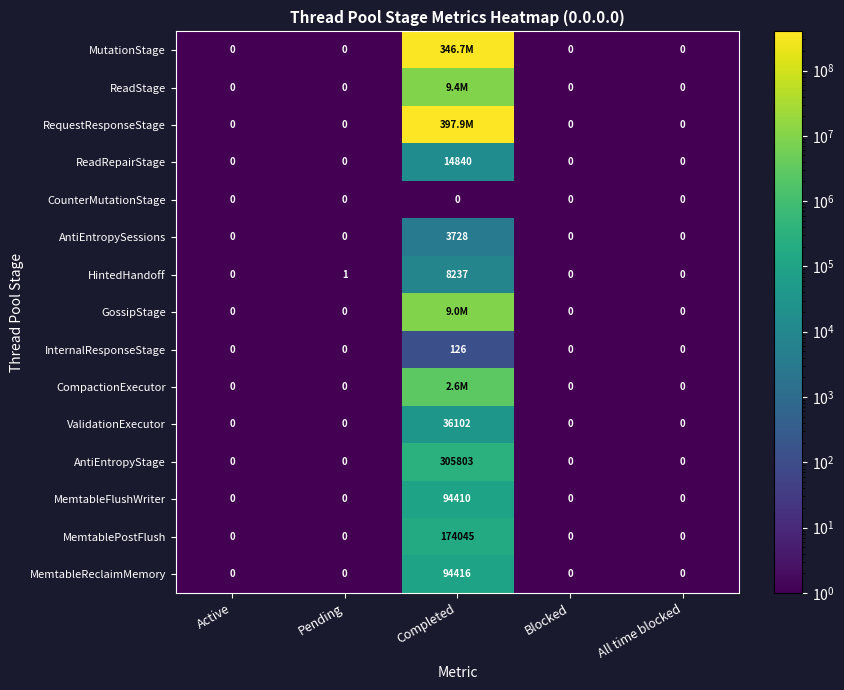

Is the value of MemtablePostFlush at Pending greater than the value of ValidationExecutor at Completed?

No